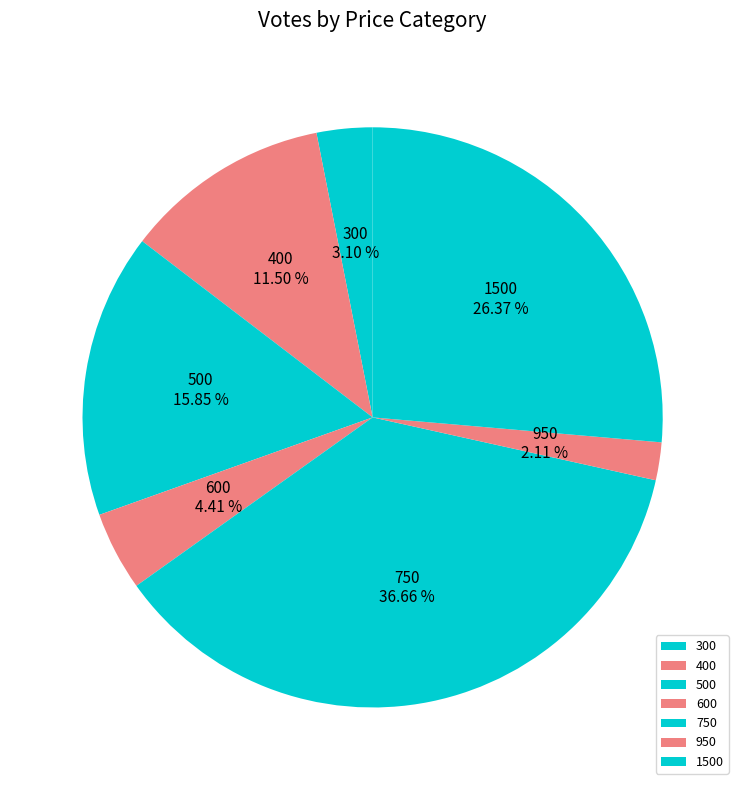

Do 1500 and 950 together represent more than half of the pie?

No